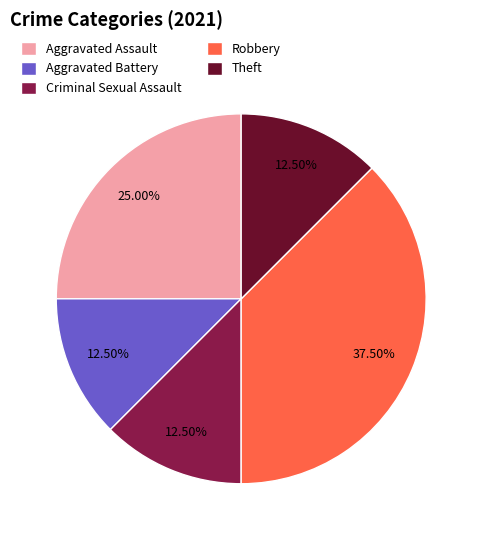

How many segments does this pie chart have?

5